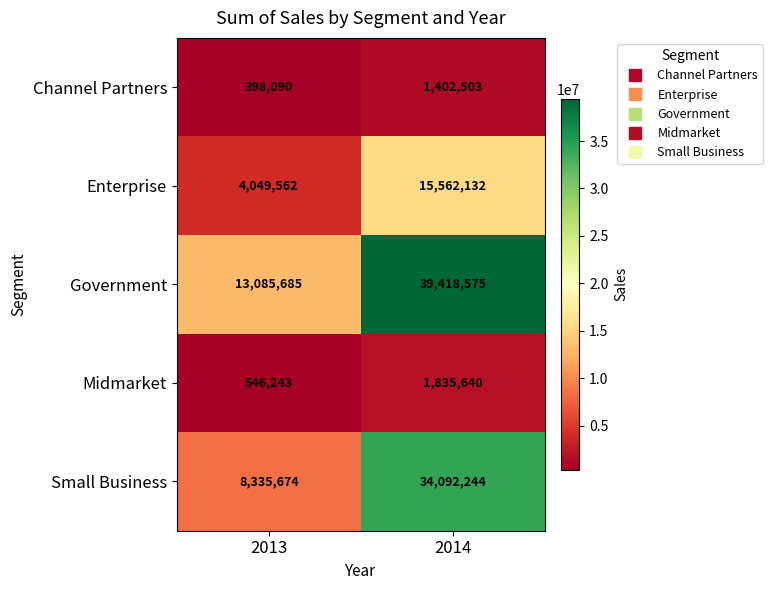

Is it true that Channel Partners equals 324872 at 2014?

False